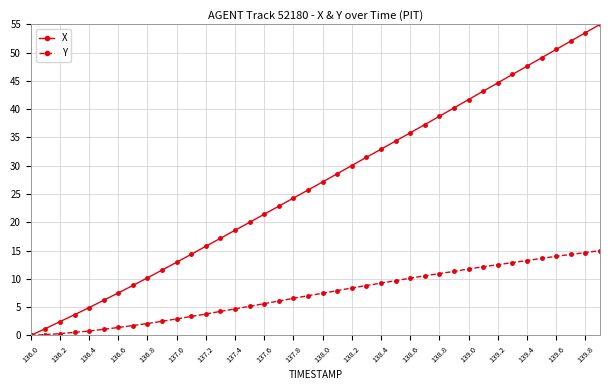

Which series has the largest total across all categories?

X